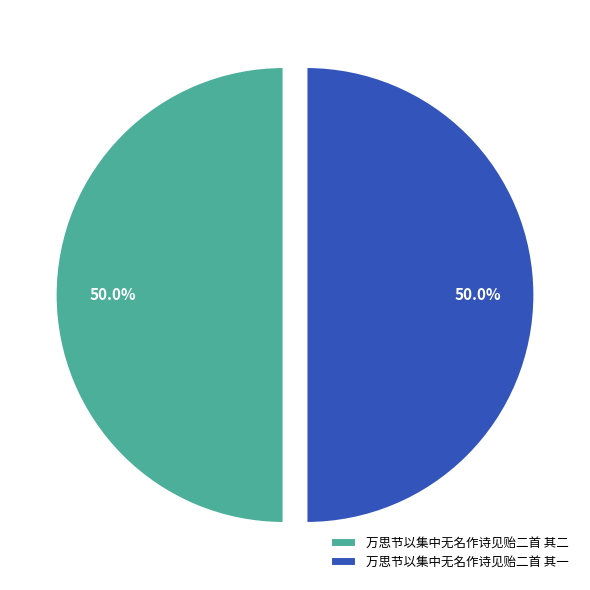

Combined, do 万思节以集中无名作诗见贻二首 其一 and 万思节以集中无名作诗见贻二首 其二 account for over 50%?

Yes